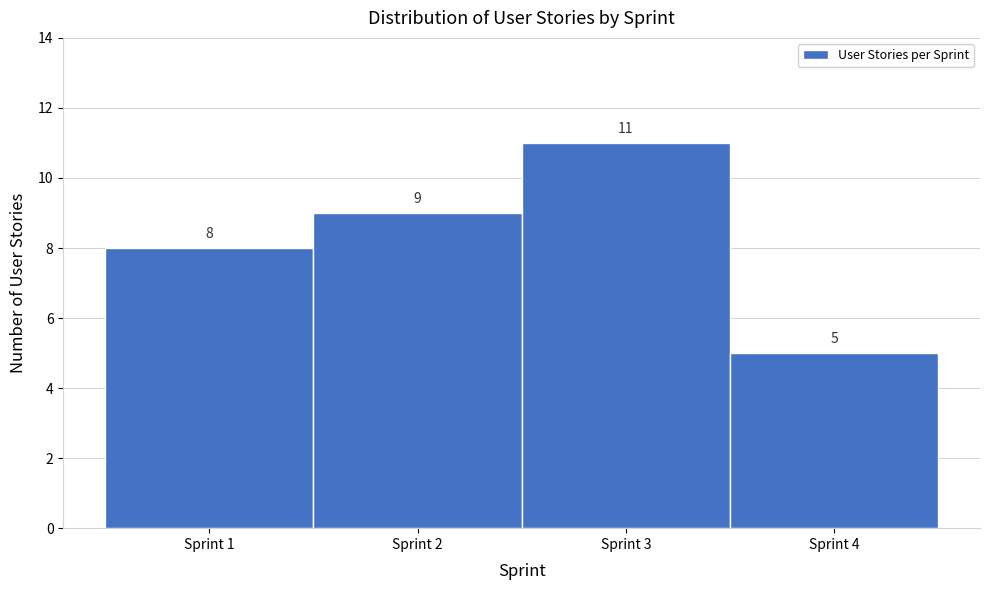

Over which range of the x-axis is the bar tallest?

2.5 to 3.5